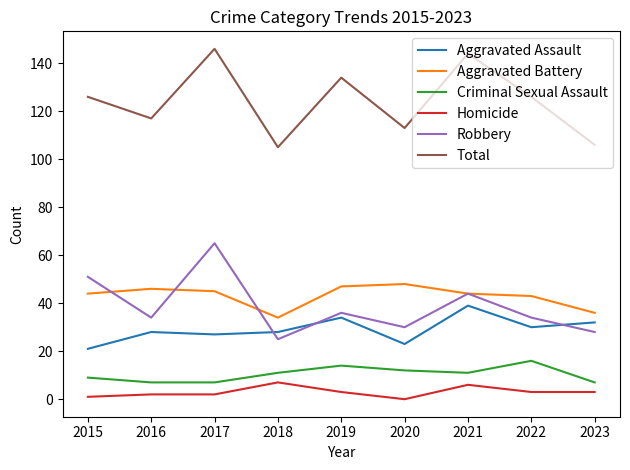

Which label corresponds to the largest value in the chart?

2017